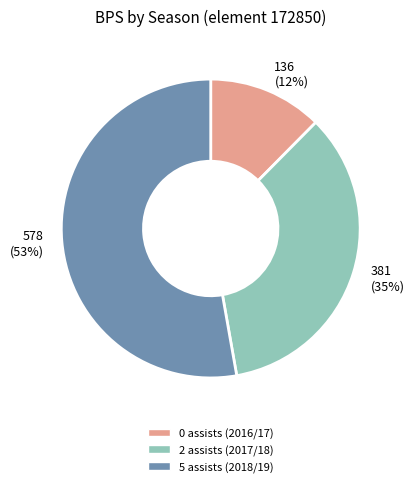

Count the number of slices in the pie.

3